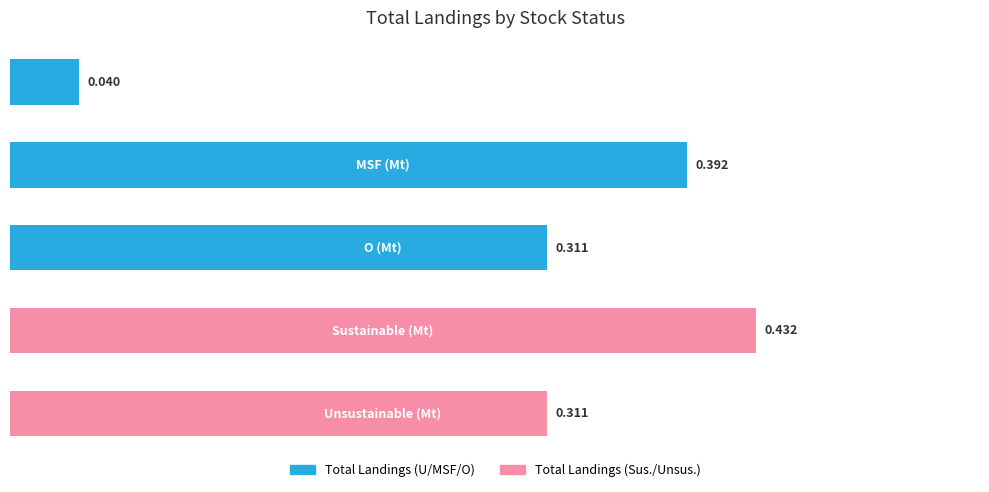

List the labels in order of value, largest first.

3, 1, 2, 4, 0